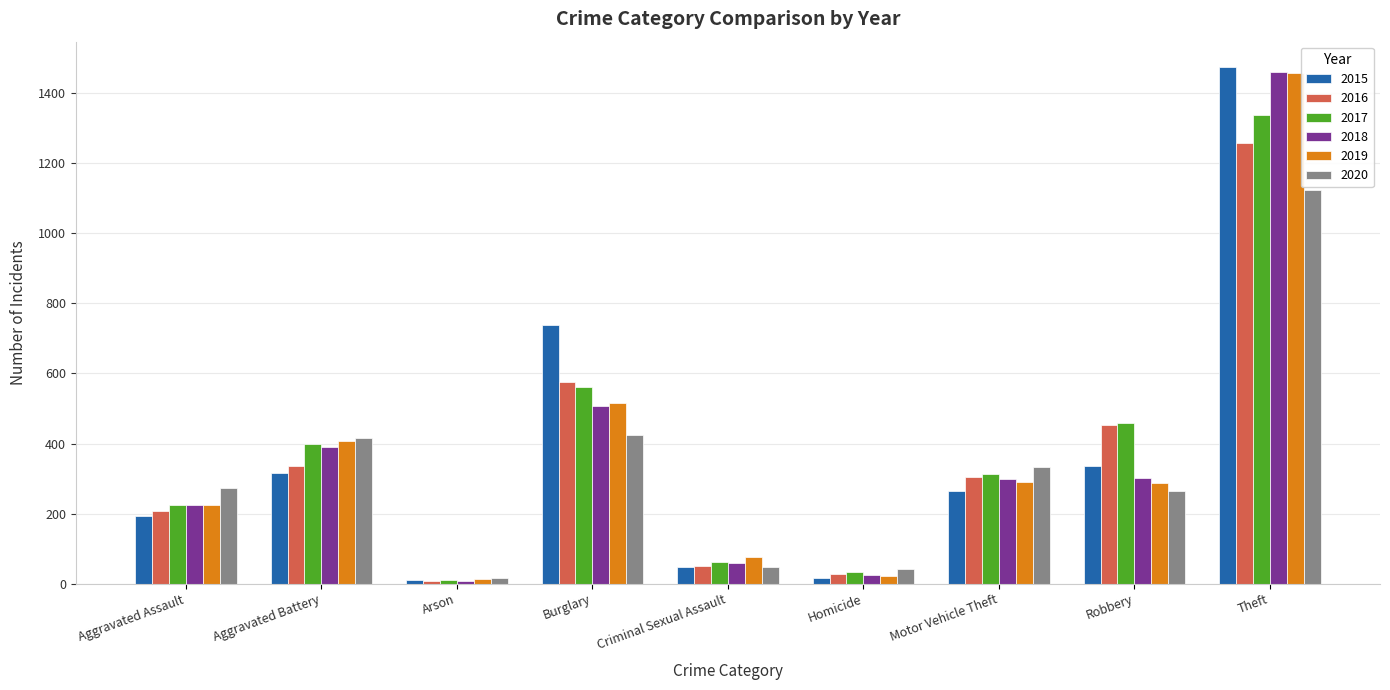

Is it true that 2017 equals 224 at Aggravated Assault?

True